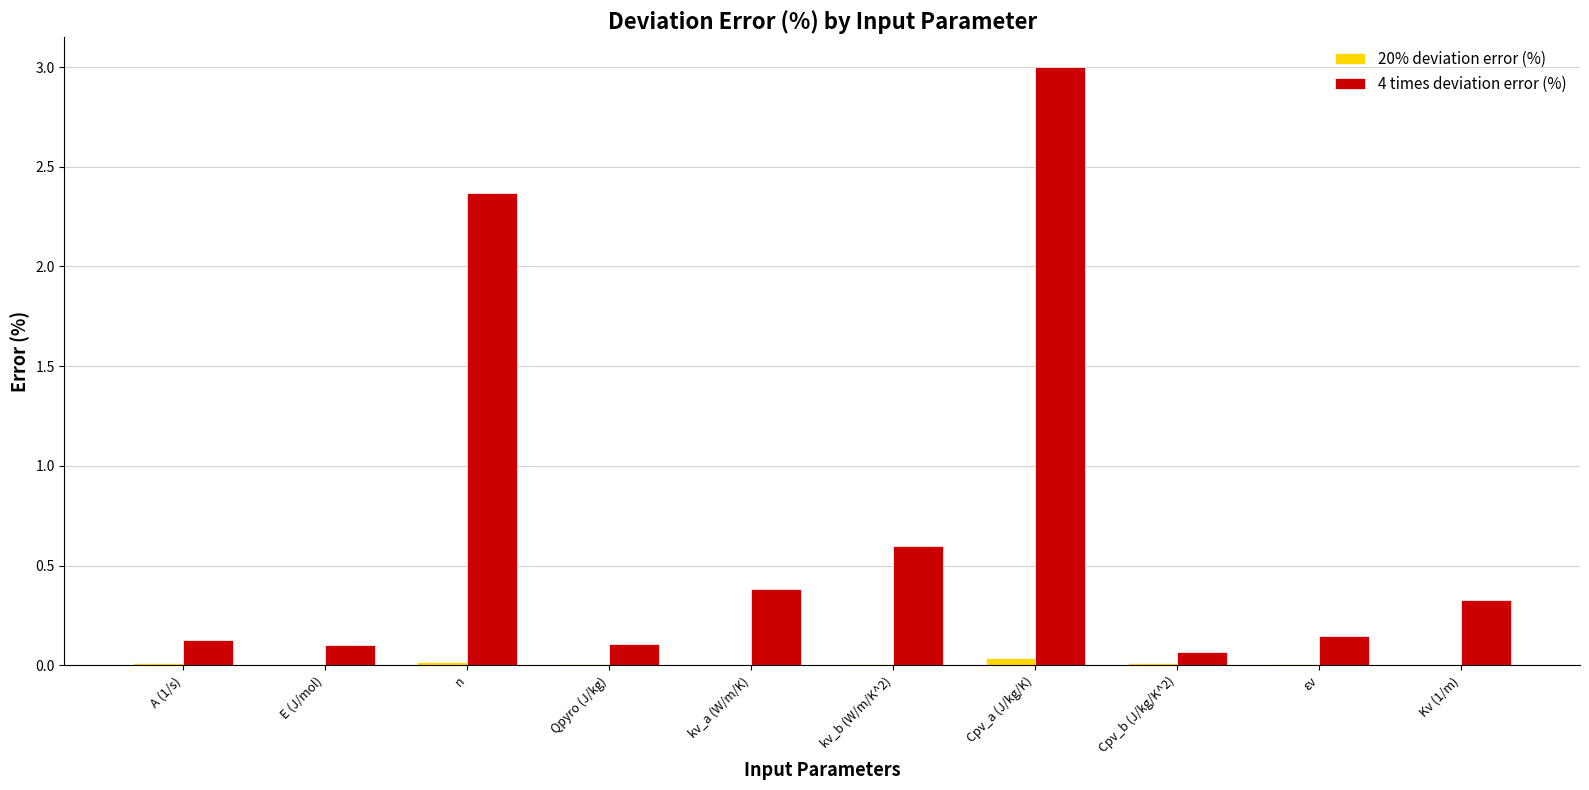

How many groups of bars are there?

10